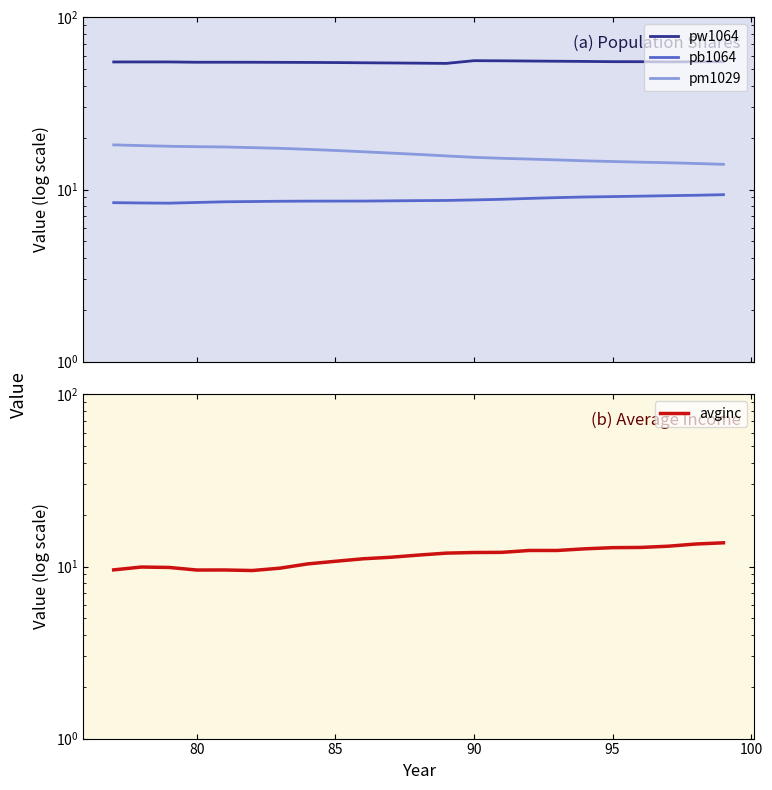

What are all the series names shown in the legend?

pw1064, pb1064, pm1029, avginc